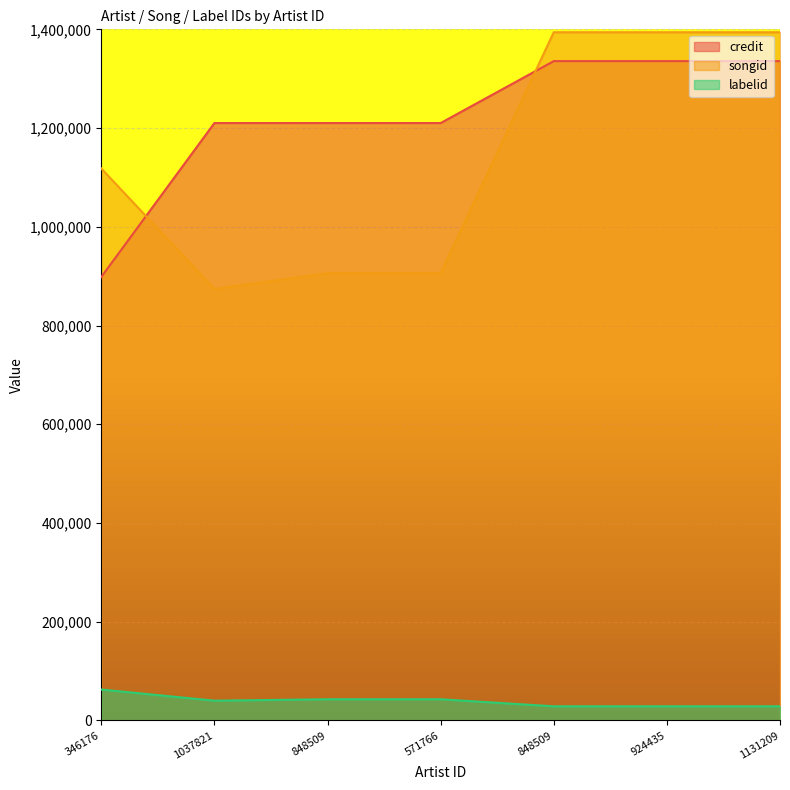

What is the maximum value for credit?

1335657